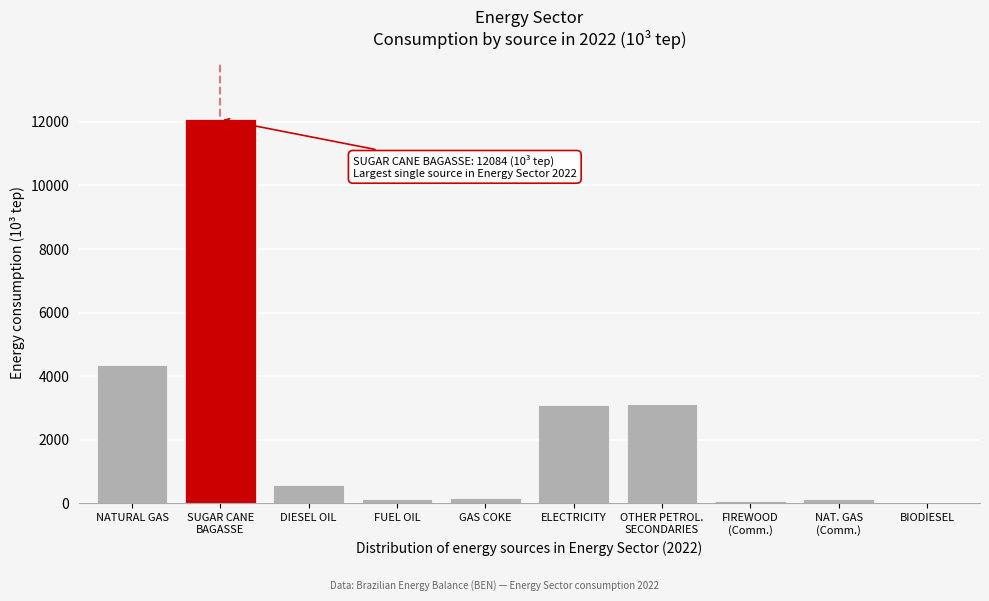

What is the ratio of the value at ELECTRICITY to the value at DIESEL OIL?

5.3